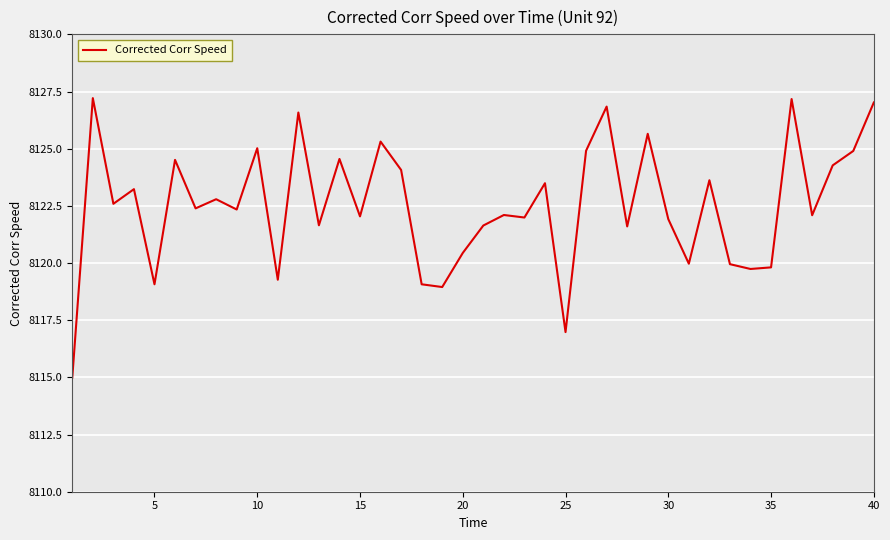

What is the greatest value displayed?

8127.2